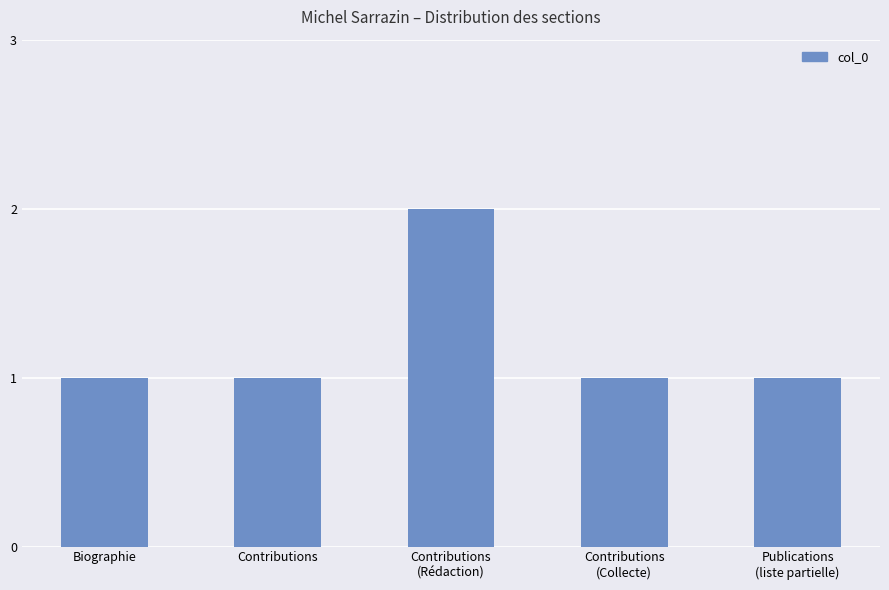

How many data points does each series have?

5